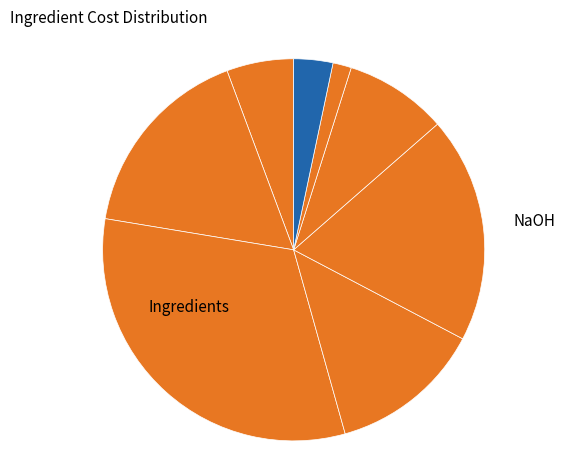

How many slices are in this pie chart?

8